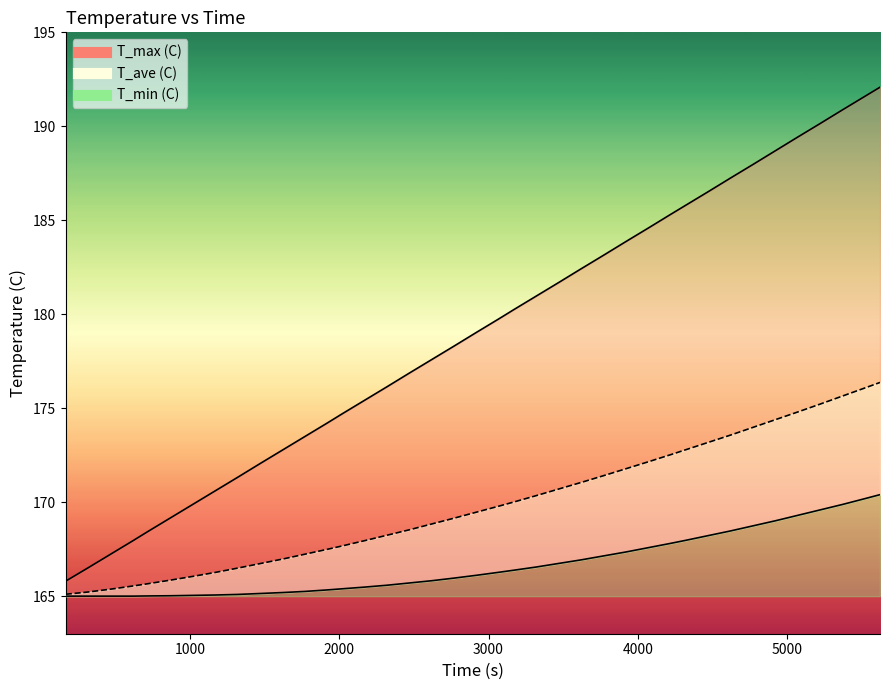

What is the difference between the second highest and minimum values in the T_ave (C) series?

11.0